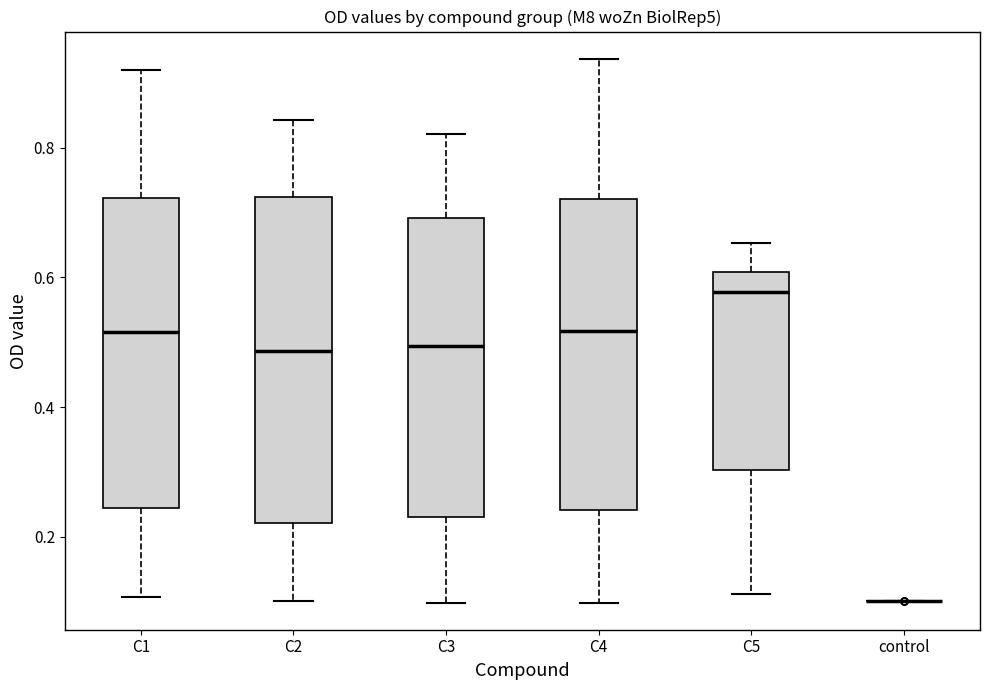

Reading left to right, transcribe this box plot: for each box, give where its median line is, the range the box spans, and where its two whiskers end, as read against the y-axis. The values are not printed on the chart, so give them approximately, as read against the axis.

C1: median 0.52, box 0.24 to 0.72, whiskers 0.10 to 0.92
C2: median 0.48, box 0.22 to 0.72, whiskers 0.10 to 0.84
C3: median 0.50, box 0.24 to 0.70, whiskers 0.10 to 0.82
C4: median 0.52, box 0.24 to 0.72, whiskers 0.10 to 0.94
C5: median 0.58, box 0.30 to 0.60, whiskers 0.12 to 0.66
control: box collapsed to a line at 0.10, whiskers 0.10 to 0.10